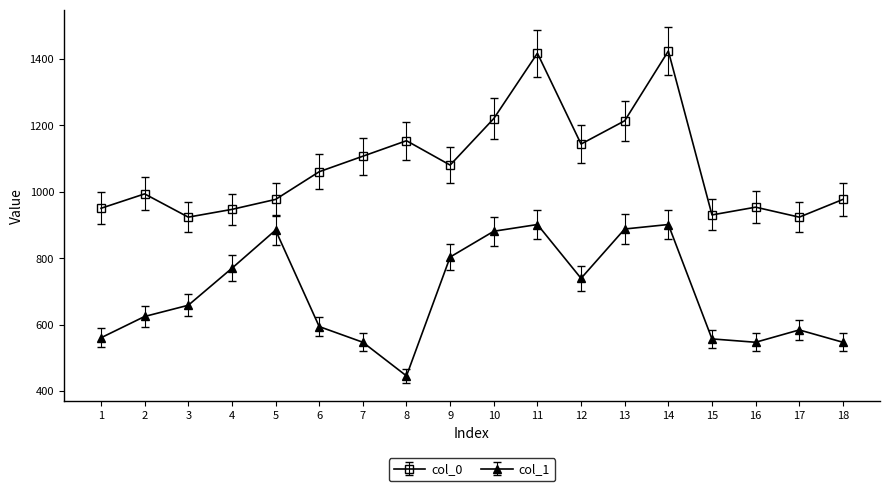

What are all the series names shown in the legend?

col_0, col_1